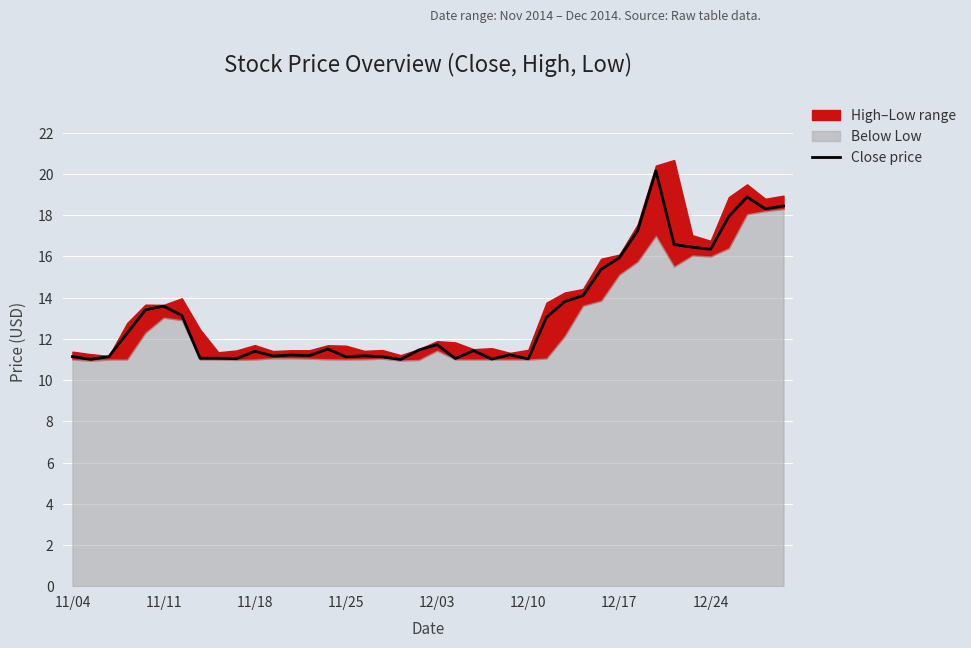

How many lines are shown in the chart?

1